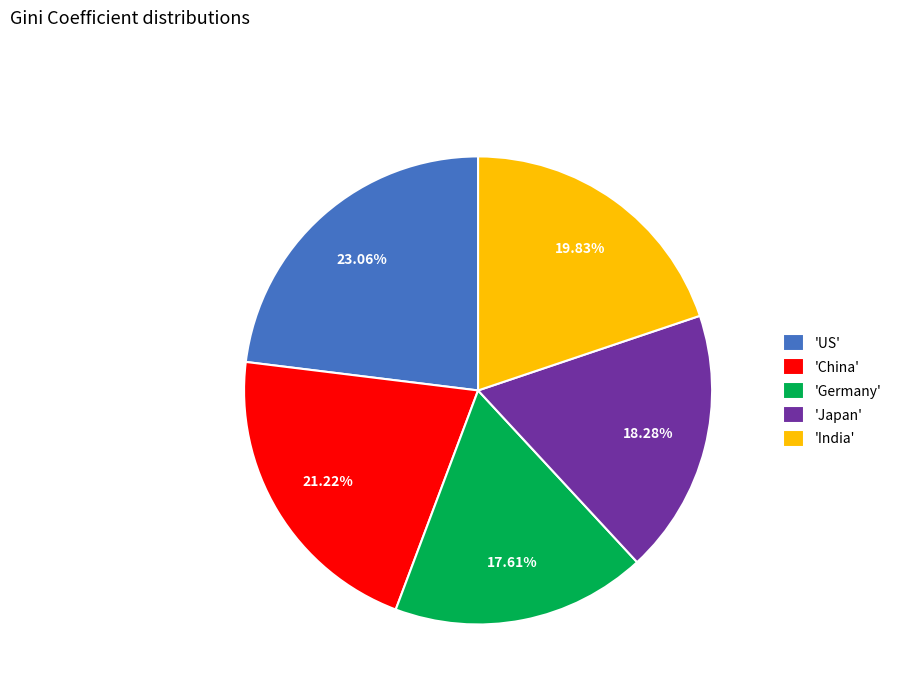

Which has a higher value, 'Japan' or 'Germany'?

'Japan'